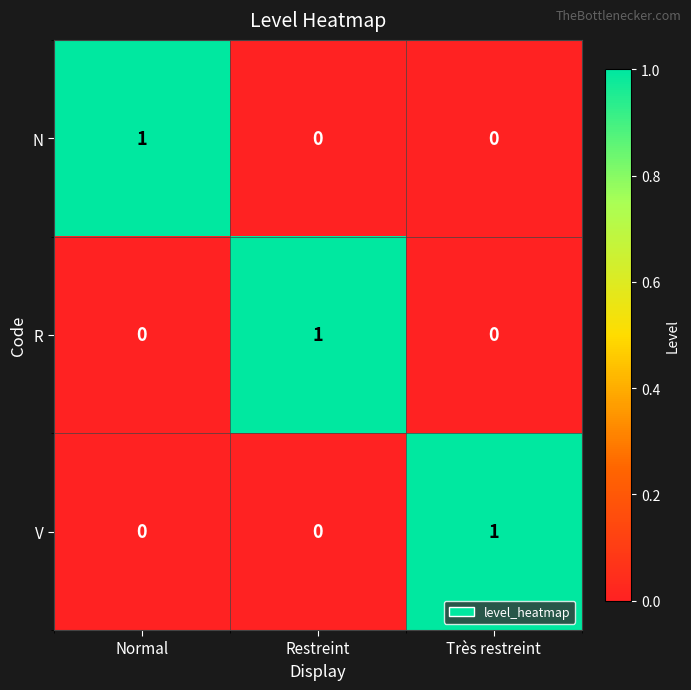

Reading right to left, transcribe all the data shown in this chart.

N: Très restreint=0	Restreint=0	Normal=1
R: Très restreint=0	Restreint=1	Normal=0
V: Très restreint=1	Restreint=0	Normal=0